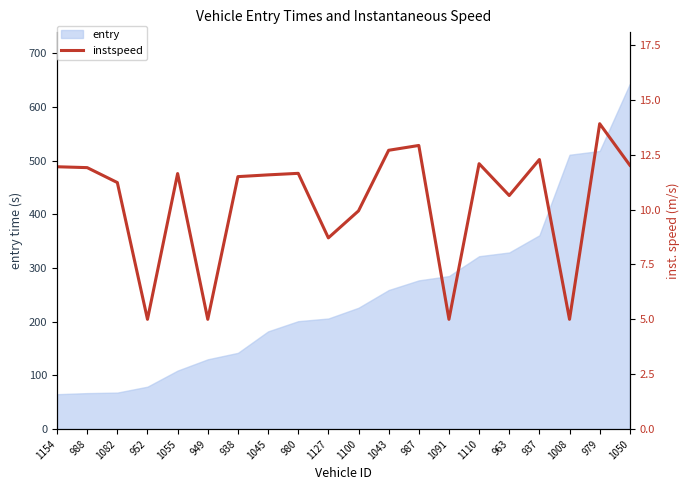

The chart shows a value of 11.7 at 980. True or false?

True